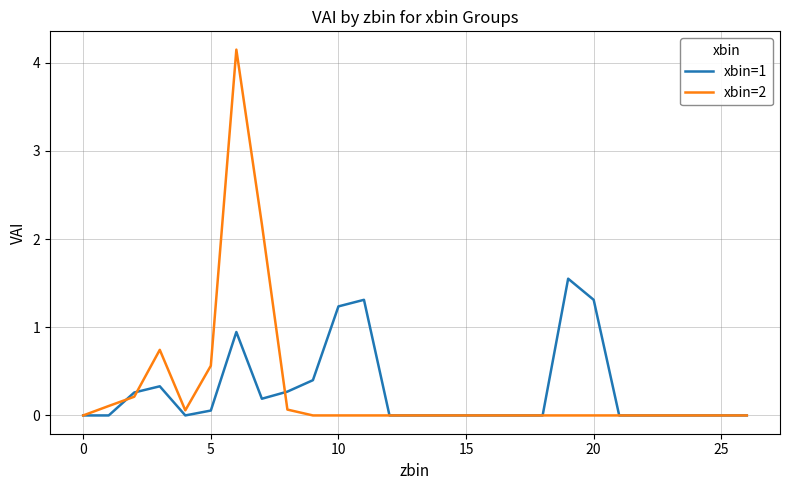

Which series has the largest range (max minus min)?

xbin=2